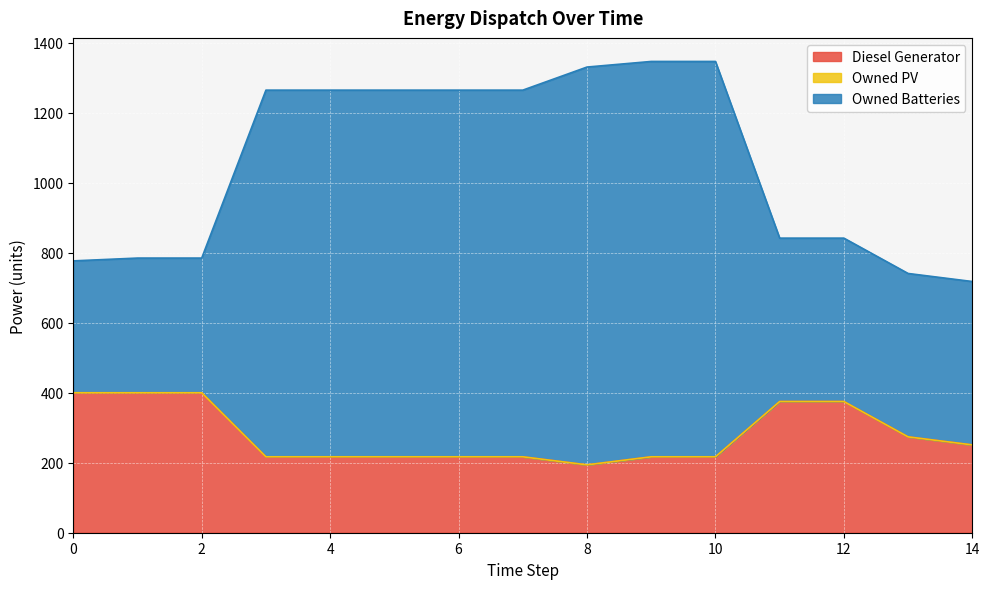

Is the value of Owned Batteries at 1 greater than the value of Diesel Generator at 9?

Yes